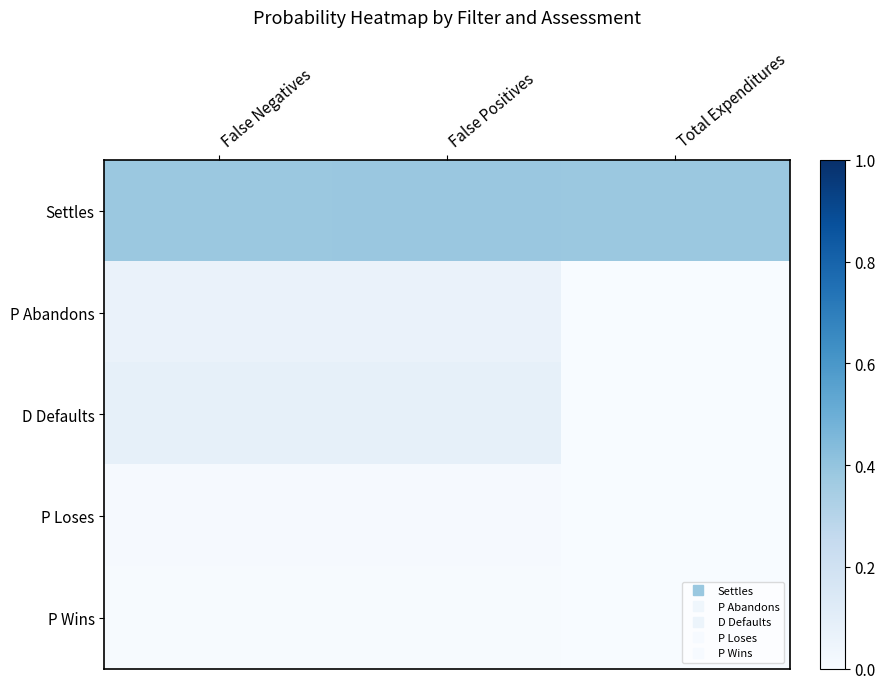

Reading left to right, what are all the values shown in this chart?

Settles: False Negatives=0.4	False Positives=0.4	Total Expenditures=0.4
P Abandons: False Negatives=0.1	False Positives=0.1	Total Expenditures=0.0
D Defaults: False Negatives=0.1	False Positives=0.1	Total Expenditures=0.0
P Loses: False Negatives=0.0	False Positives=0.0	Total Expenditures=0.0
P Wins: False Negatives=0.0	False Positives=0.0	Total Expenditures=0.0